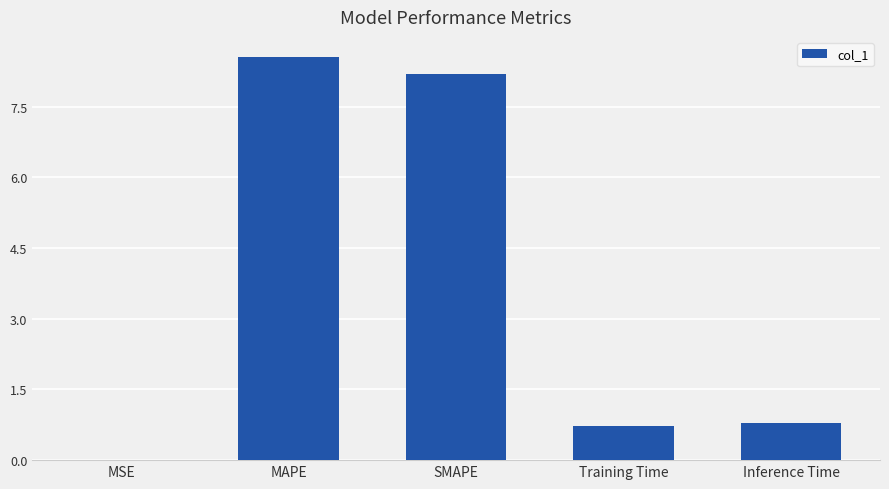

What is the change in value from MSE to Training Time?

+0.7